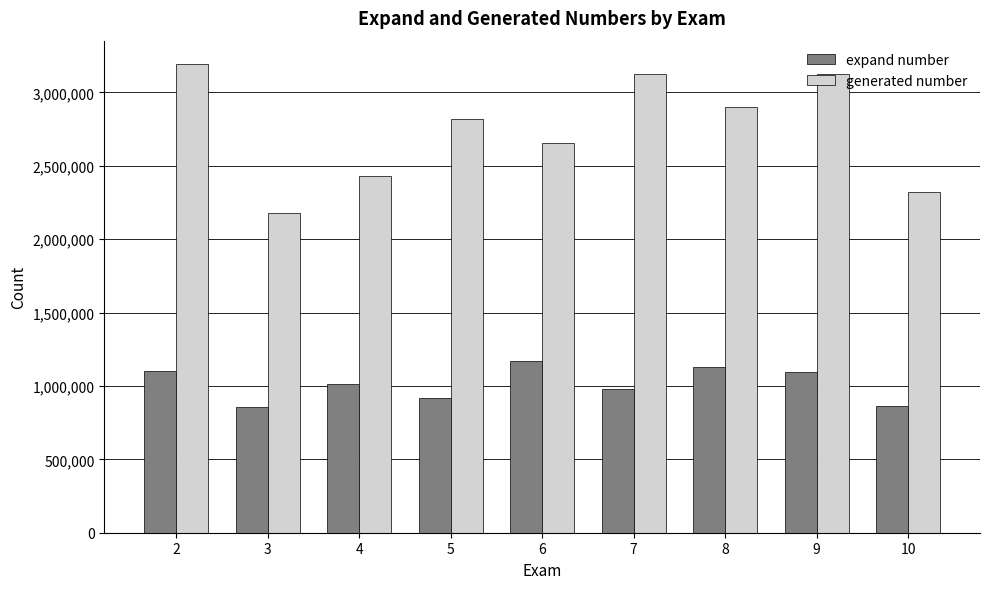

What is the value of the generated number bar at the 6th from the left?

3122554